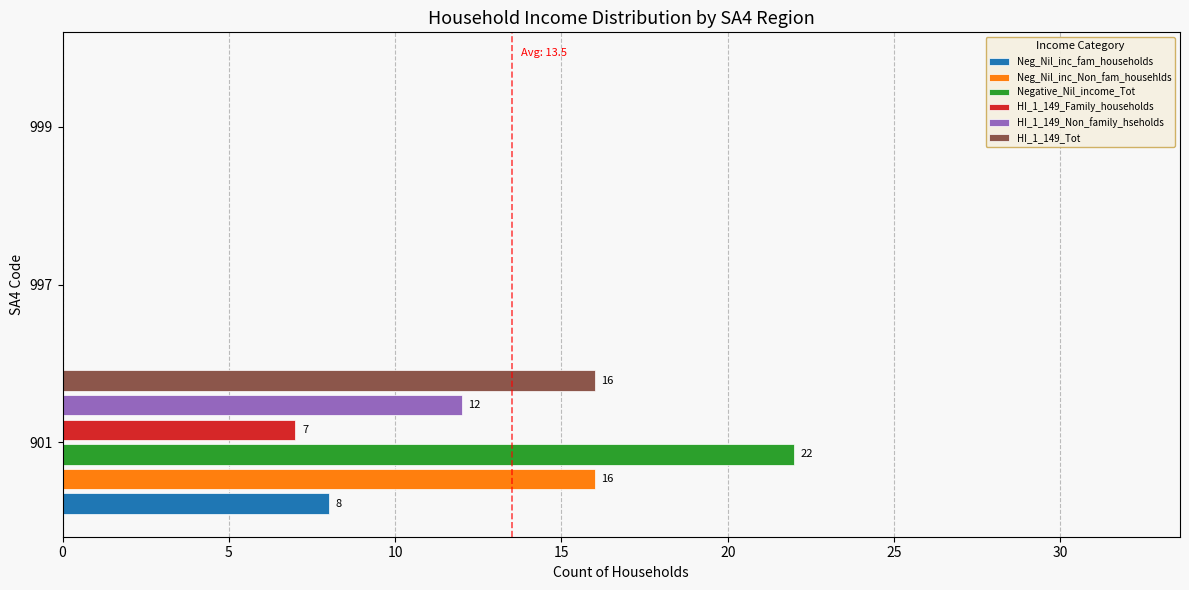

Which series has the largest total across all categories?

Negative_Nil_income_Tot